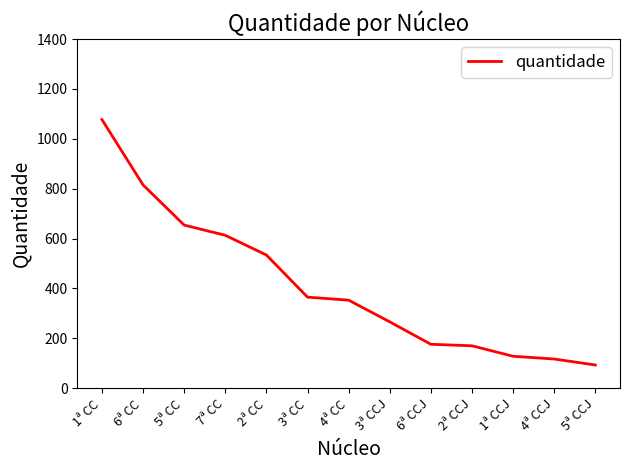

Is it true that the value at 6ª CCJ is 237?

False